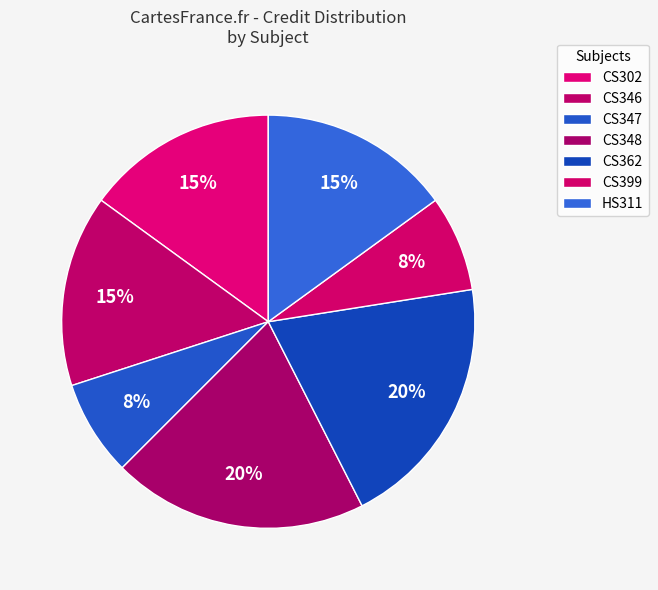

Count the number of slices in the pie.

7